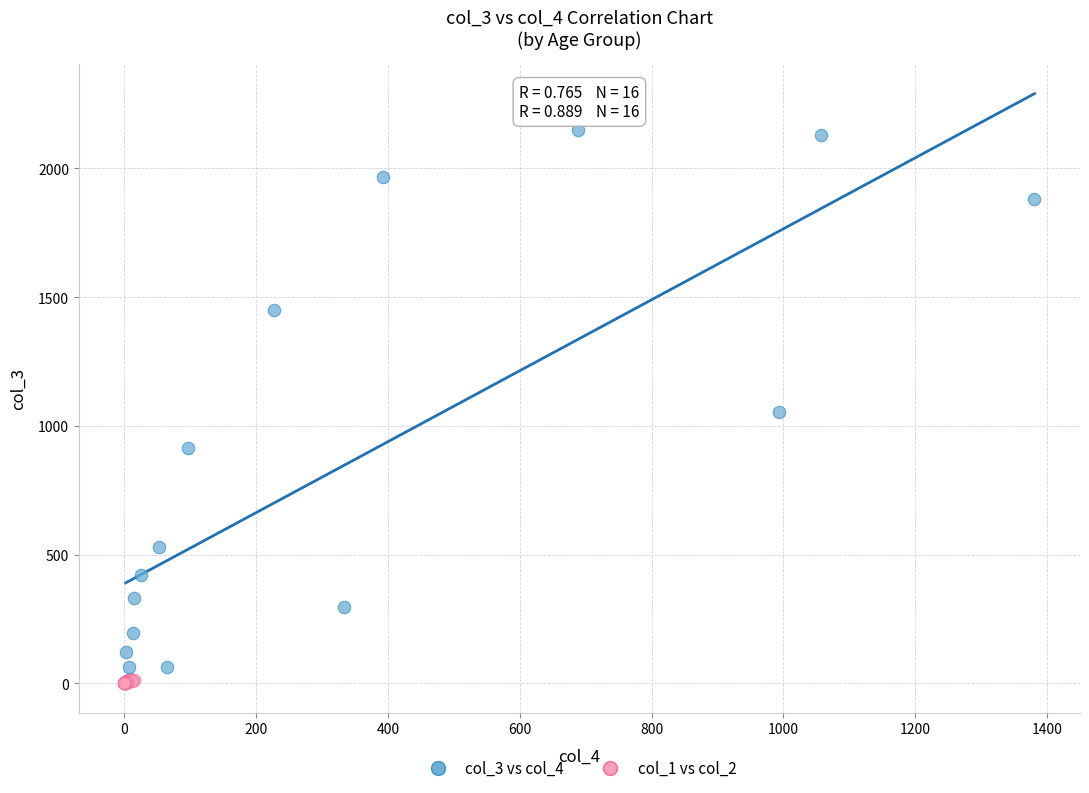

Which series has the largest Y range (max minus min)?

col_3 vs col_4